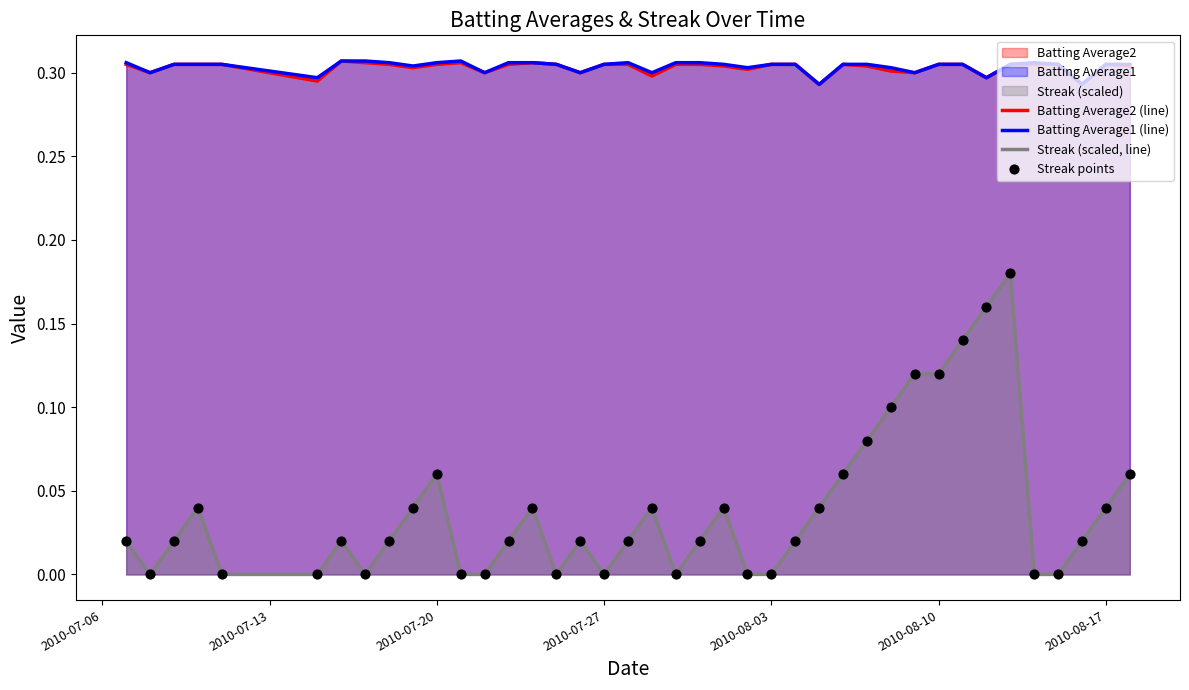

True or false: Batting Average2 (line) and Streak (scaled, line) intersect in this chart.

False